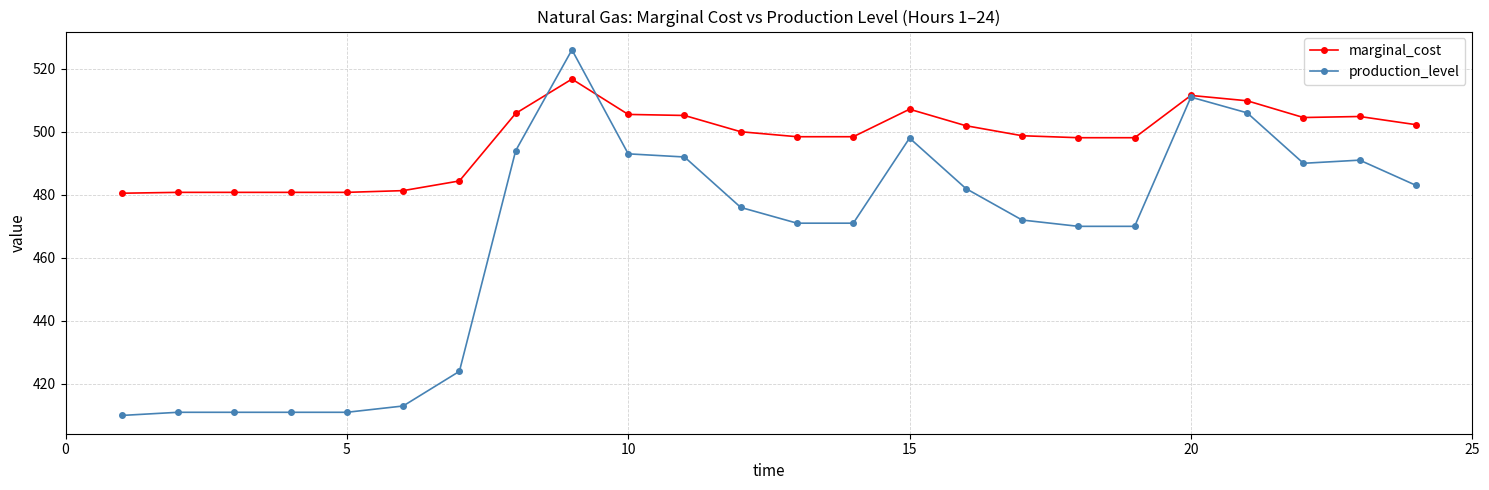

List the series in order of their overall mean, lowest first.

production_level, marginal_cost